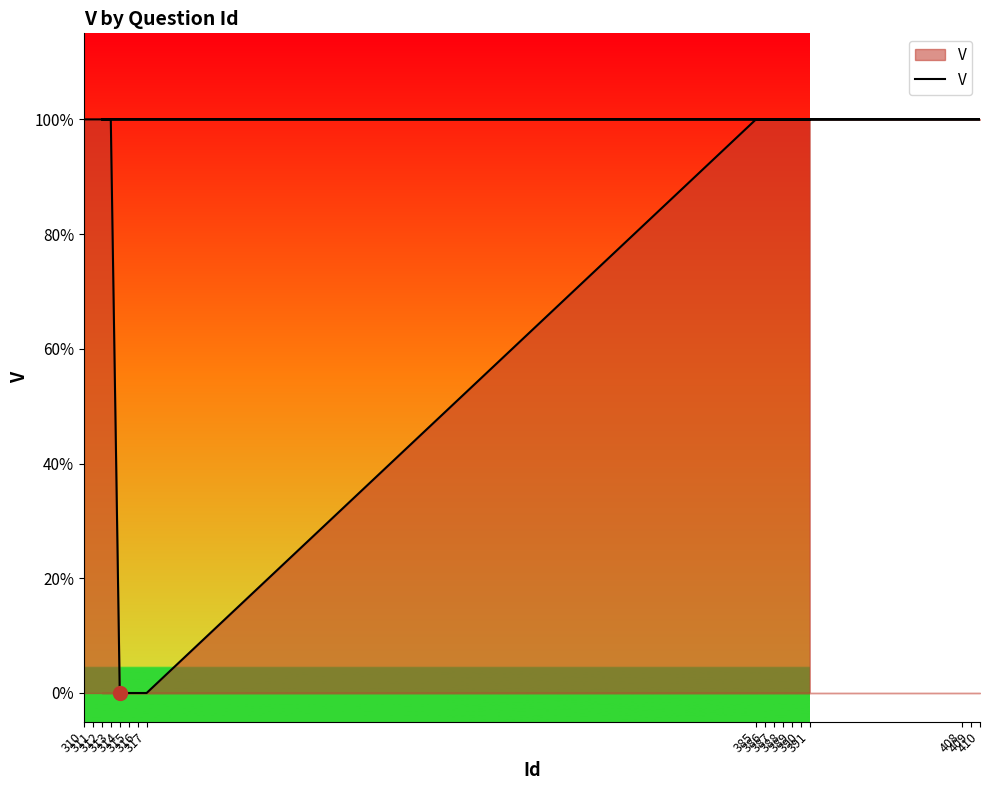

Where is the data nearest to the value 0?

314